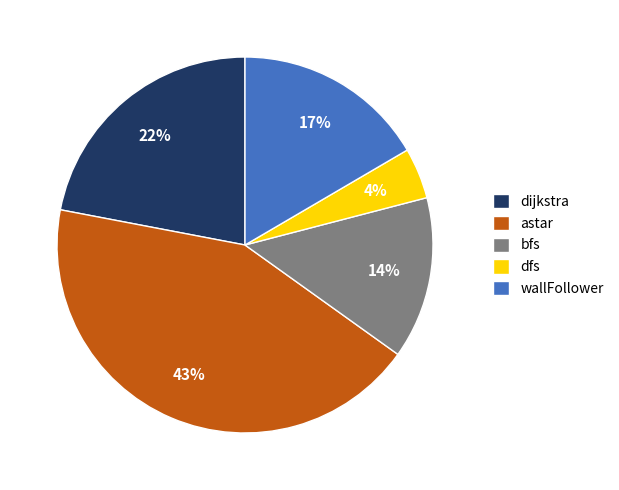

The dfs slice represents 4% of the pie. True or false?

True